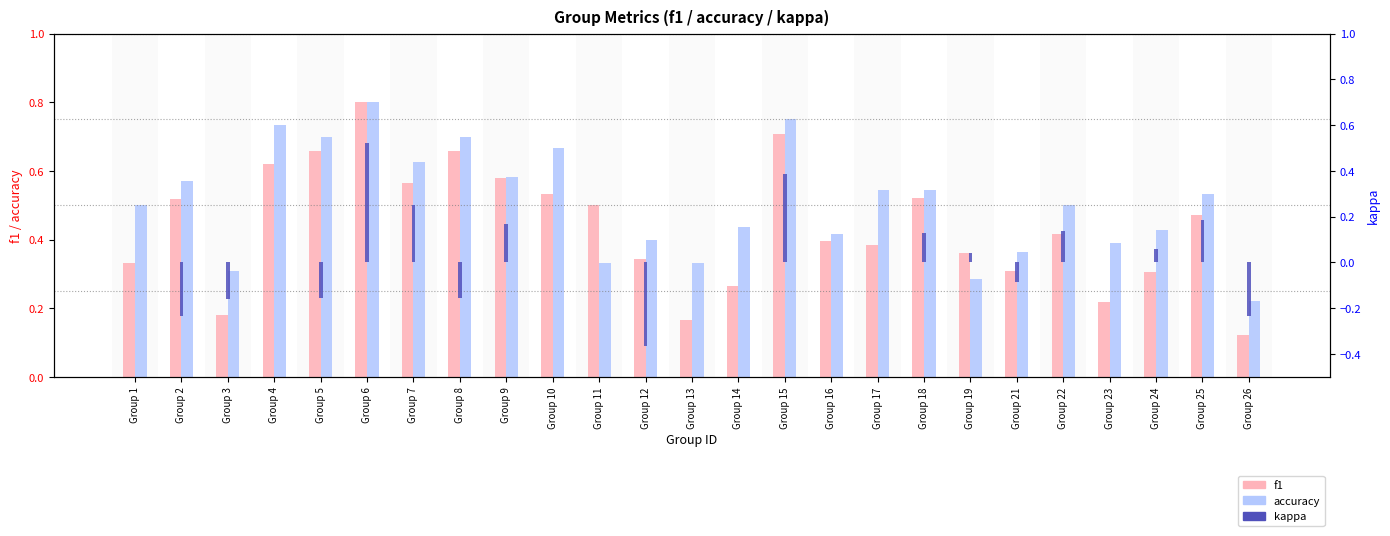

Reading right to left, list all the values displayed in this chart.

f1: 0.1	0.5	0.3	0.2	0.4	0.3	0.4	0.5	0.4	0.4	0.7	0.3	0.2	0.3	0.5	0.5	0.6	0.7	0.6	0.8	0.7	0.6	0.2	0.5	0.3
accuracy: 0.2	0.5	0.4	0.4	0.5	0.4	0.3	0.5	0.5	0.4	0.8	0.4	0.3	0.4	0.3	0.7	0.6	0.7	0.6	0.8	0.7	0.7	0.3	0.6	0.5
kappa: -0.2	0.2	0.1	0.0	0.1	-0.1	0.0	0.1	0.0	0.0	0.4	0.0	0.0	-0.4	0.0	0.0	0.2	-0.2	0.2	0.5	-0.2	0.0	-0.2	-0.2	0.0